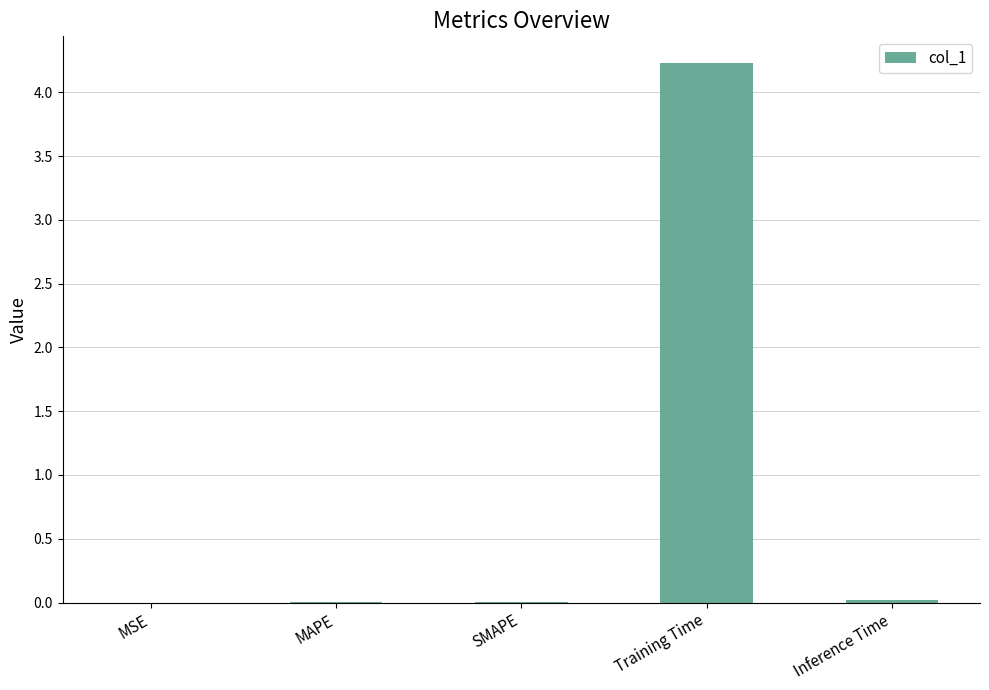

Between Training Time and MAPE, which is larger?

Training Time